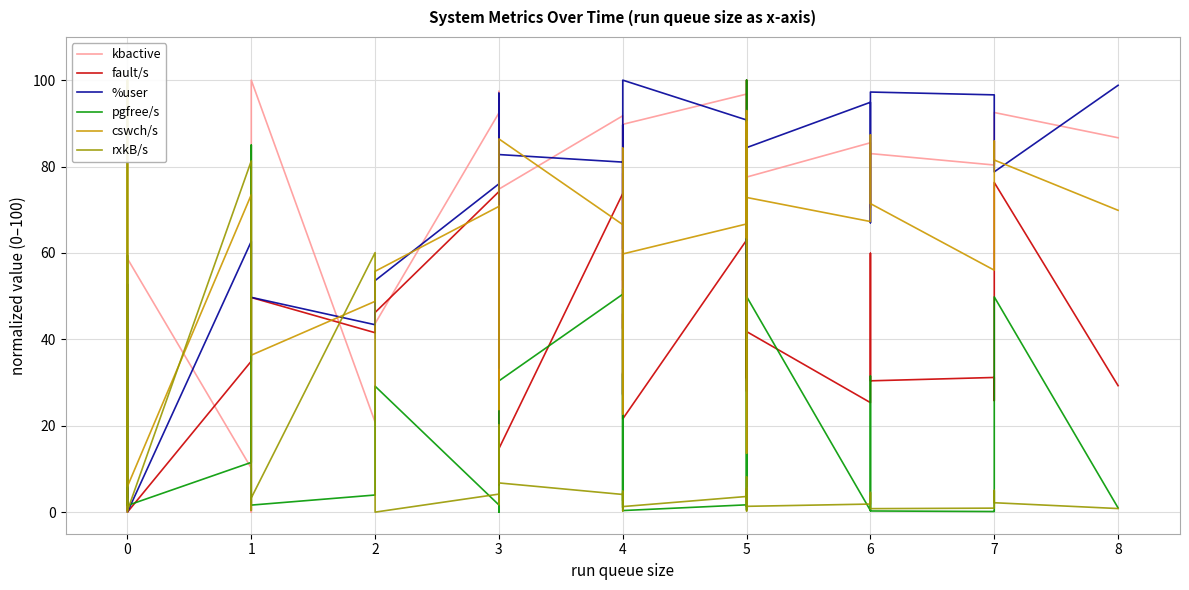

What is the maximum value shown in the chart?

100.0